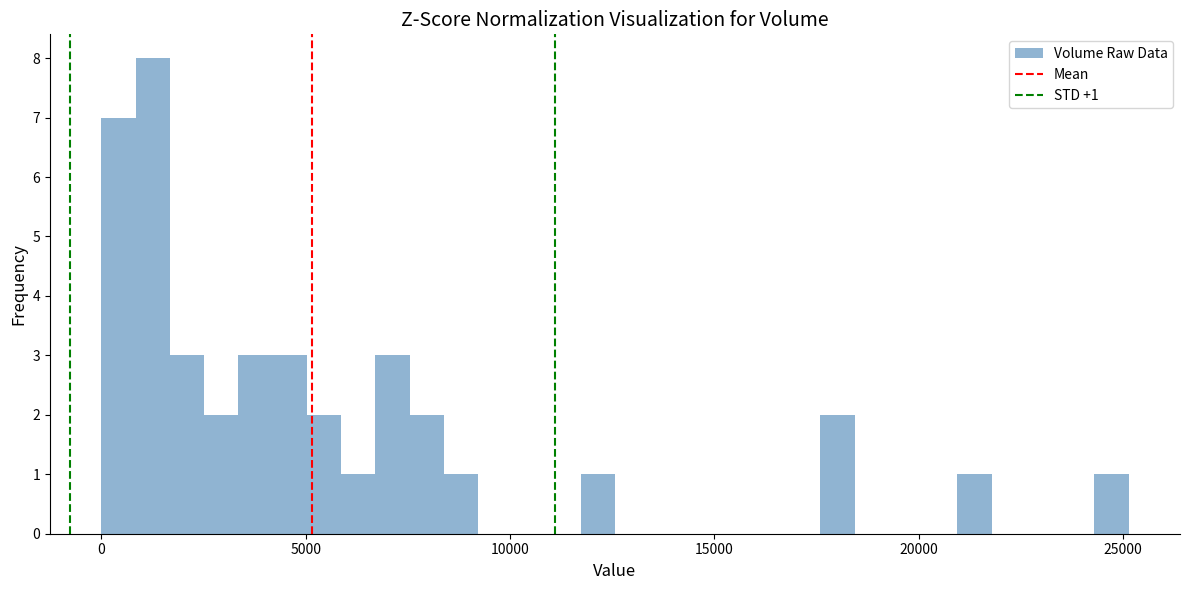

Read against the x-axis, roughly where is the centre of the tallest bar?

1500